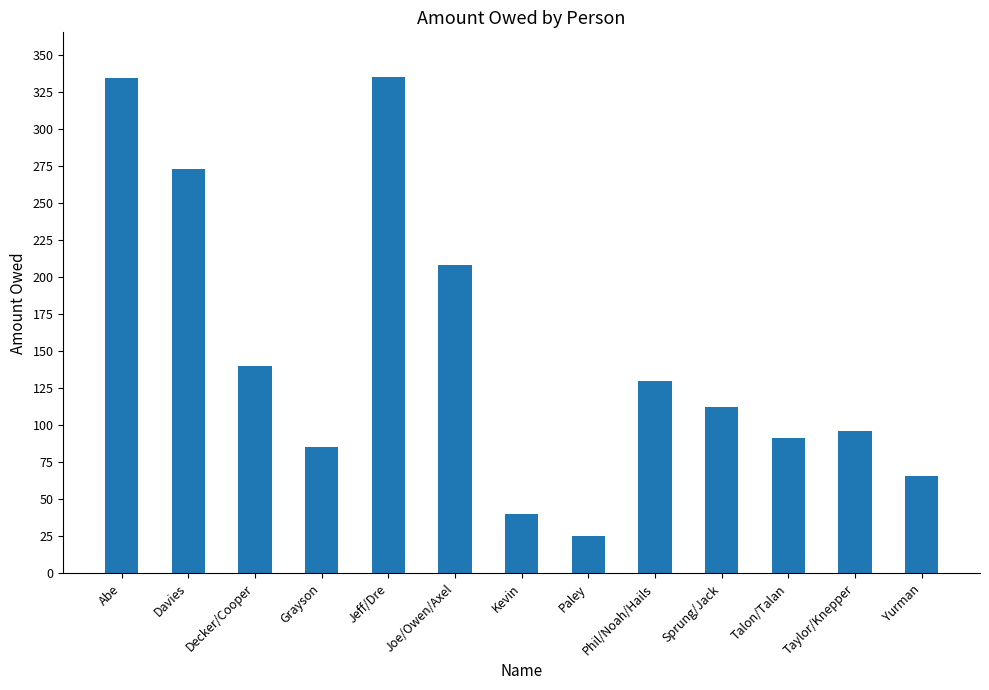

What is the maximum value shown in the chart?

335